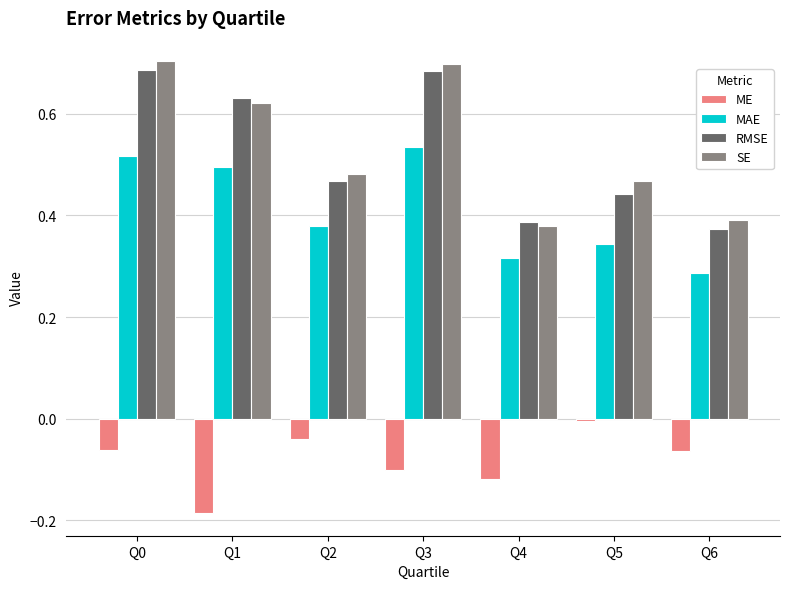

Which category has the highest value in the ME series?

Q5